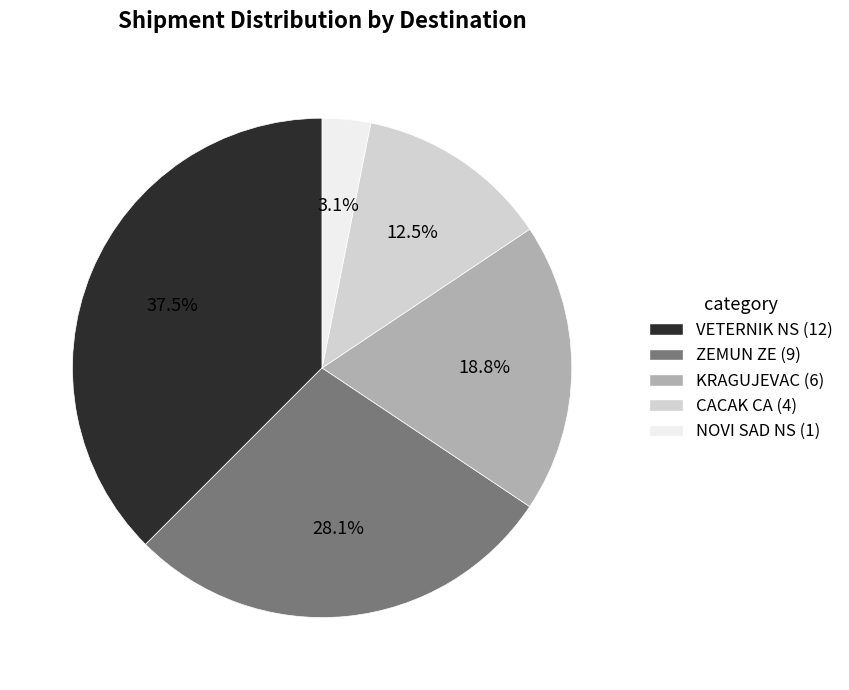

Does ZEMUN ZE account for over 50% of the chart?

No